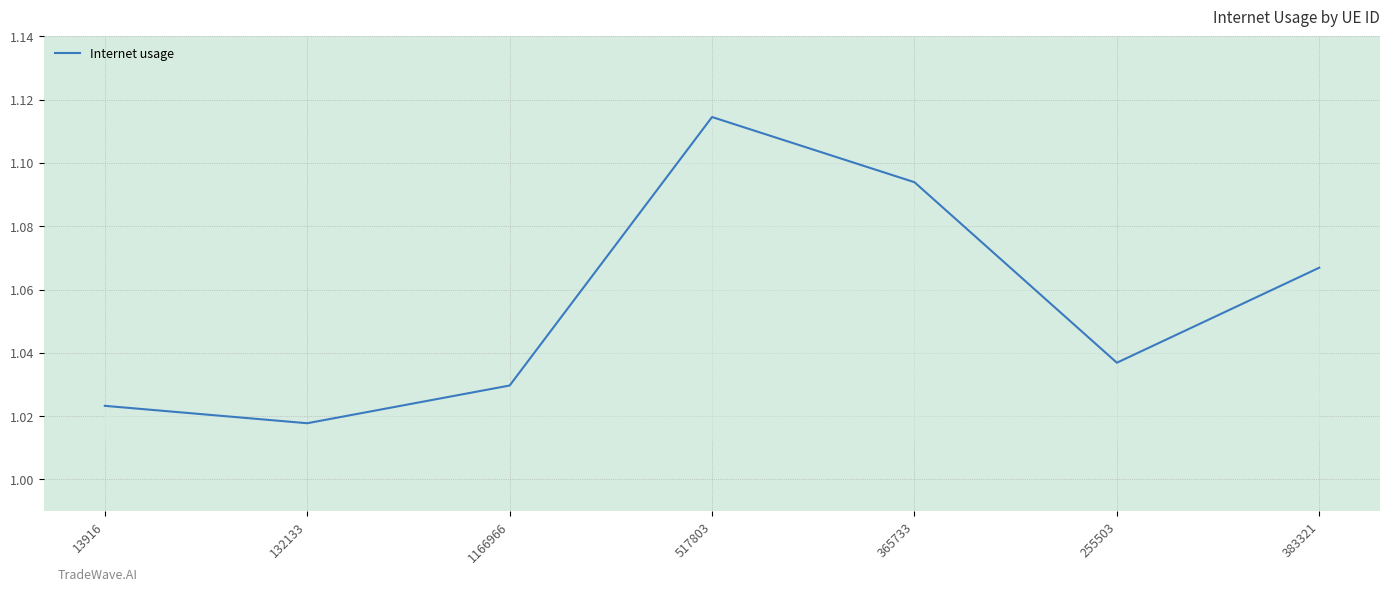

What is the sum of the values at 383321 and 517803?

2.2